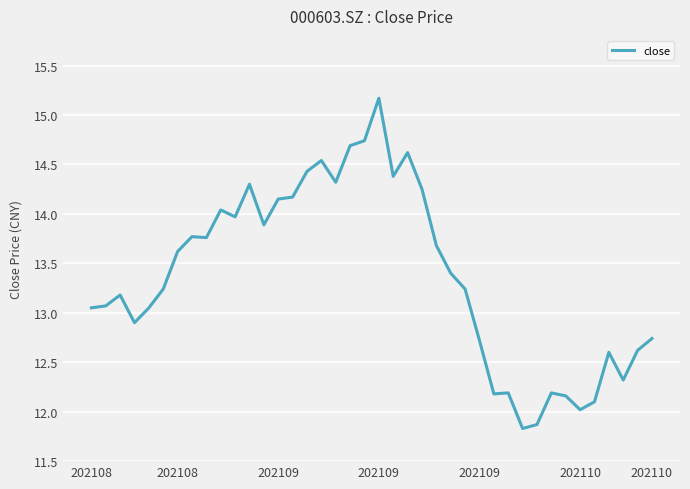

What is the minimum value shown in the chart?

11.8